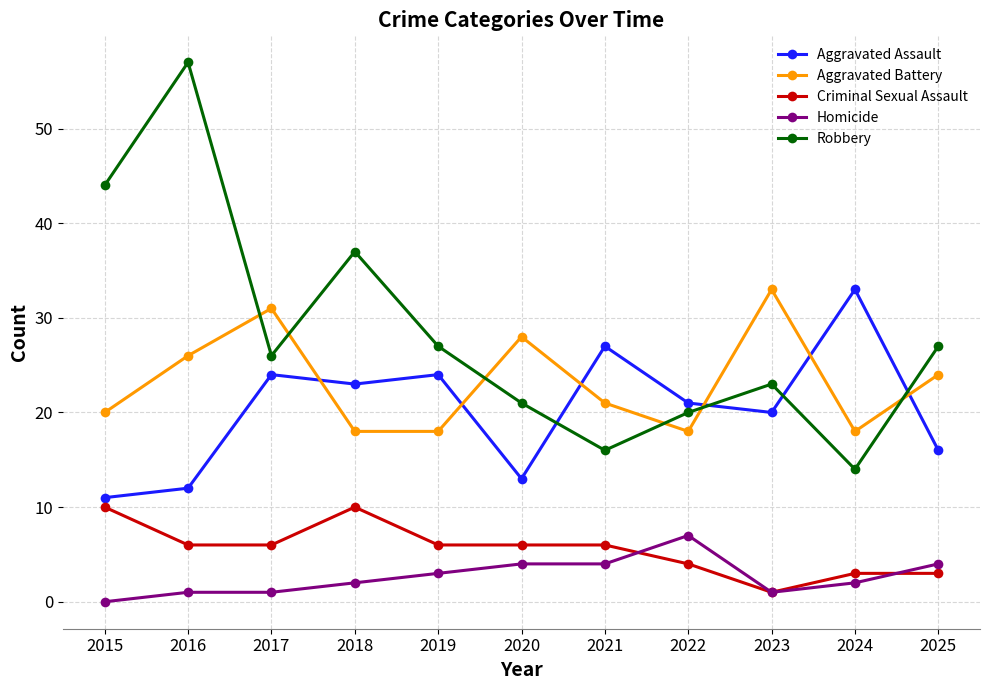

In Robbery, how many points are higher than both neighbors (excluding endpoints)?

3